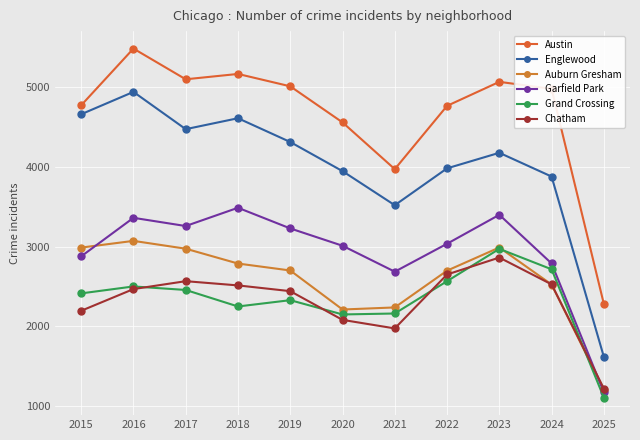

True or false: Chatham has more than 1 interior local peaks.

True